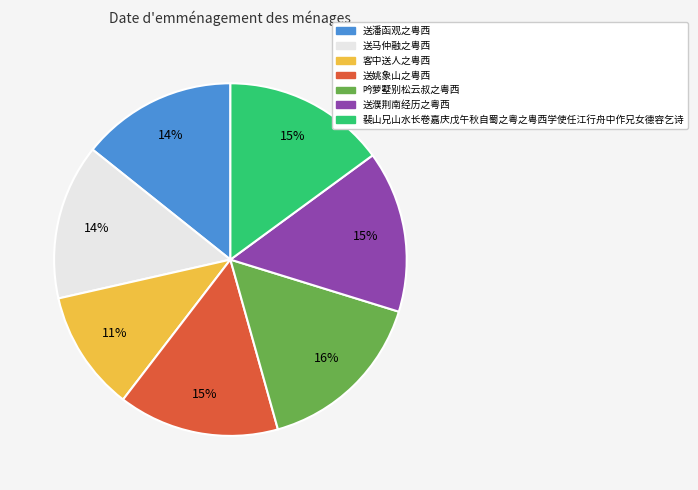

Does 送姚象山之粤西 represent more than half of the total?

No